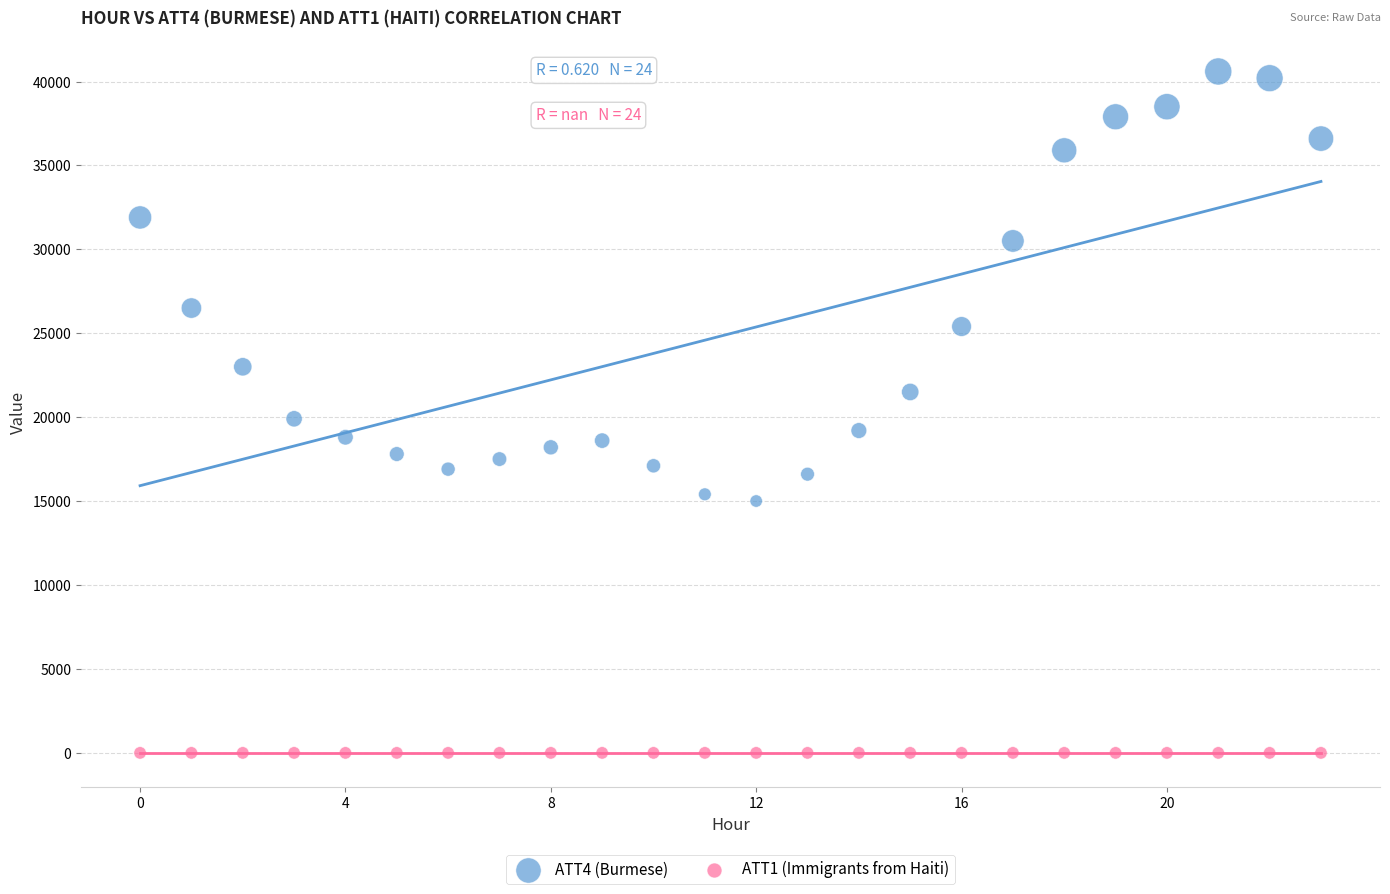

Which series reaches the maximum Y coordinate?

ATT4 (Burmese)